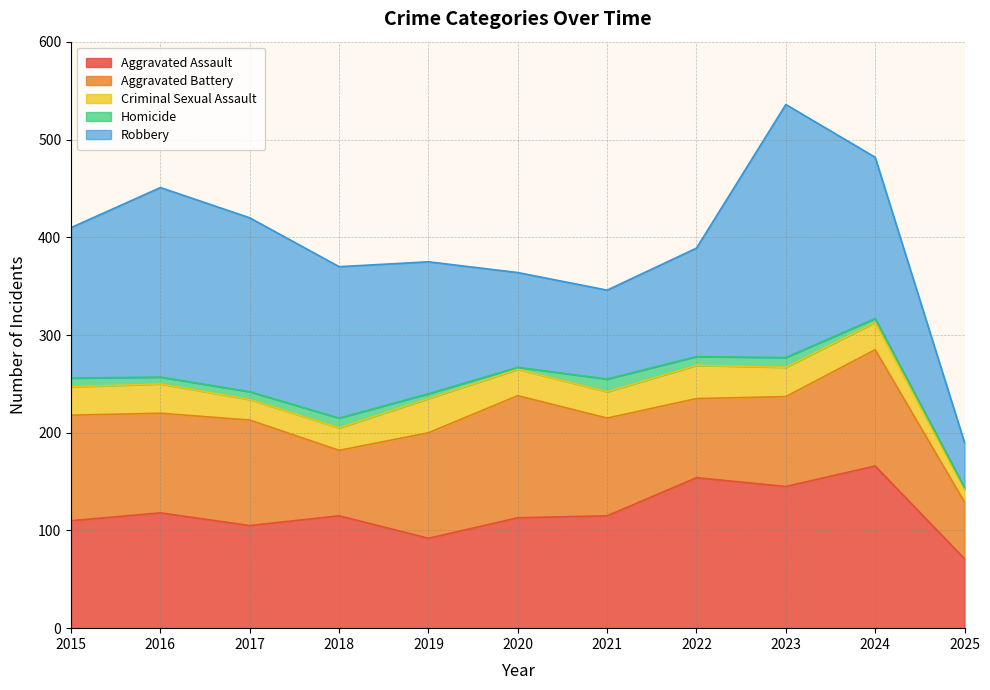

What is the approximate value of Robbery at 2022, to the nearest 50?

100